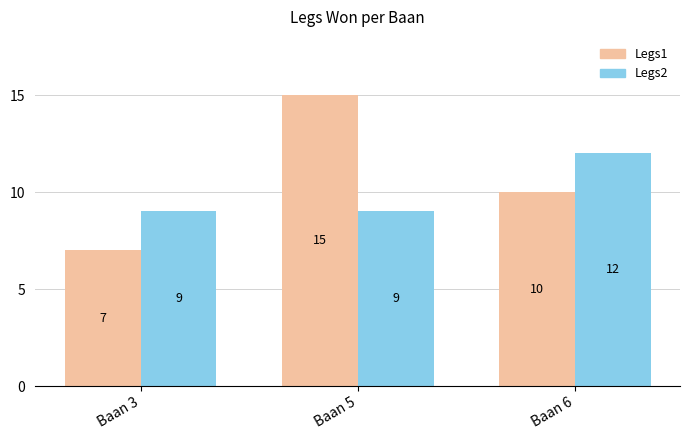

Which series has the largest range (max minus min)?

Legs1